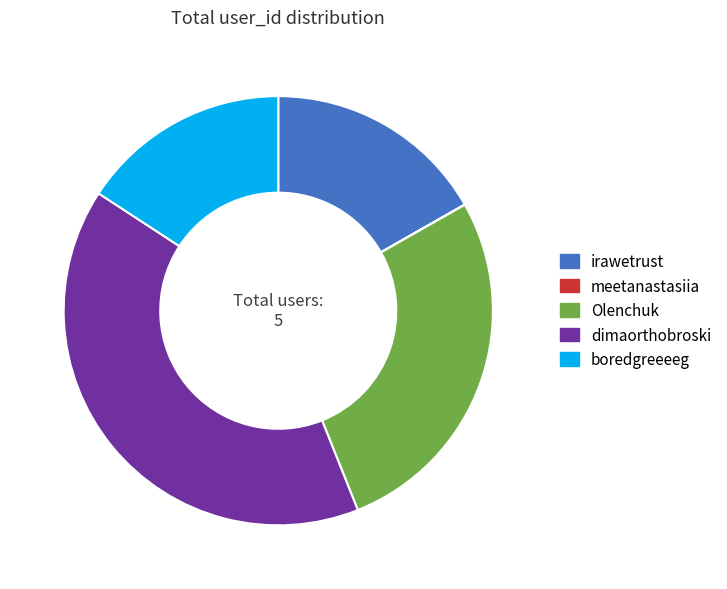

Combined, do irawetrust and boredgreeeeg account for over 50%?

No